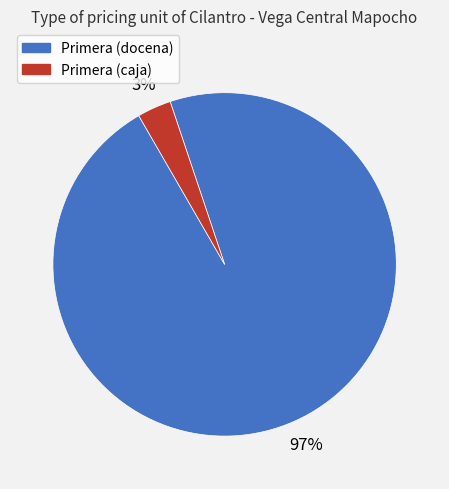

Is there any slice that represents more than half of the pie?

Yes